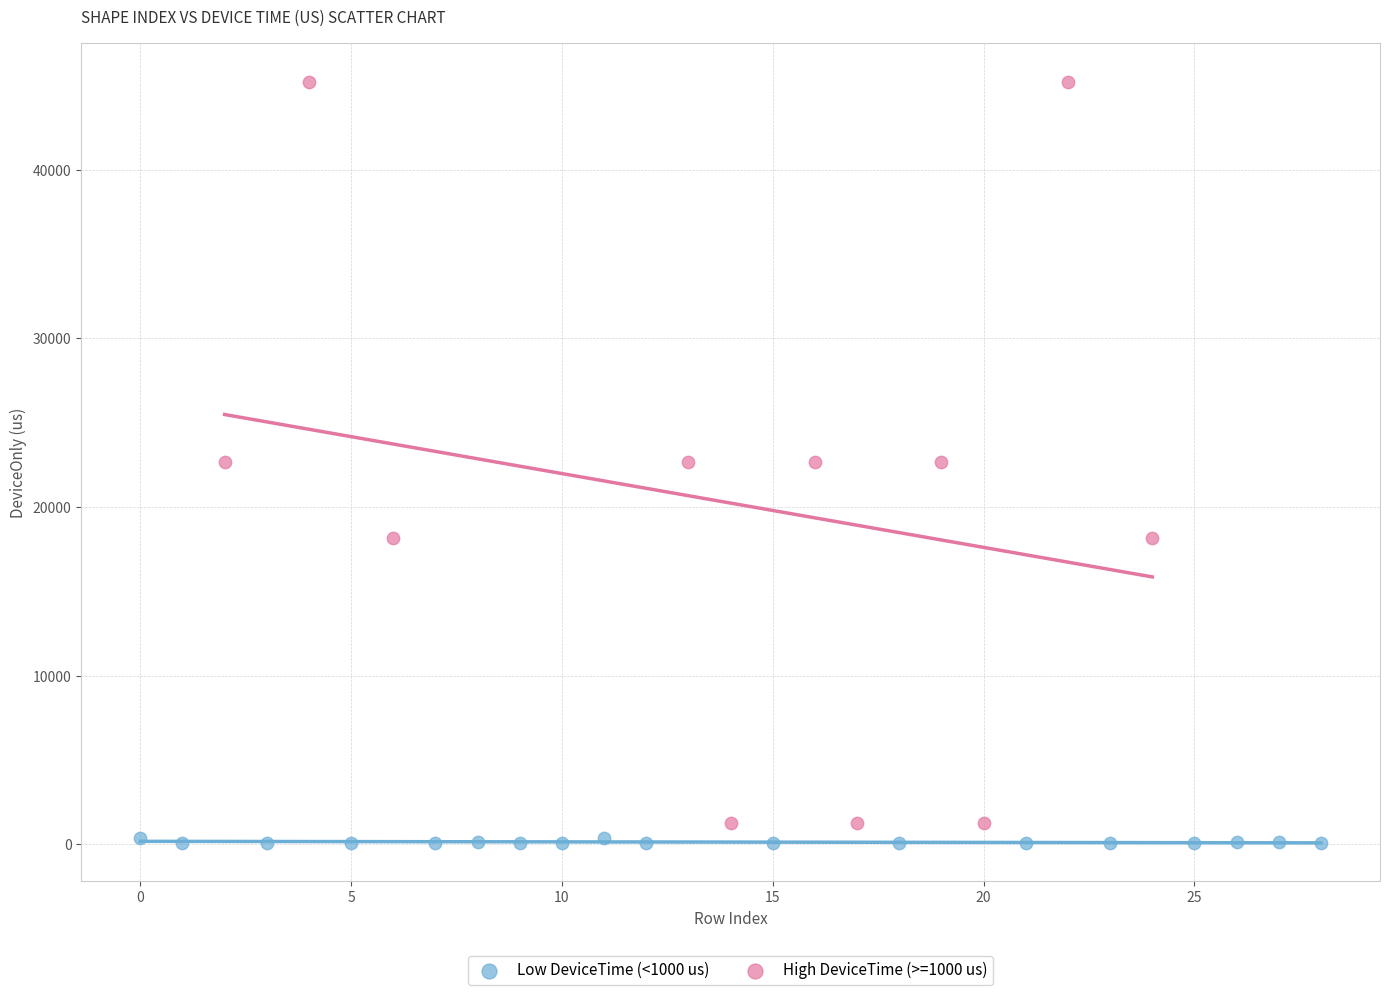

Which series contains the highest Y value?

High DeviceTime (>=1000 us)